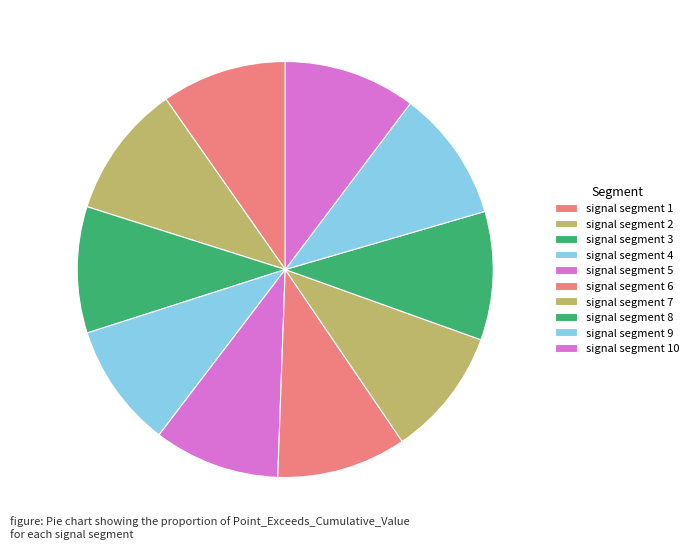

Combined, what portion of the pie is signal segment 10 and signal segment 3?

20.1%